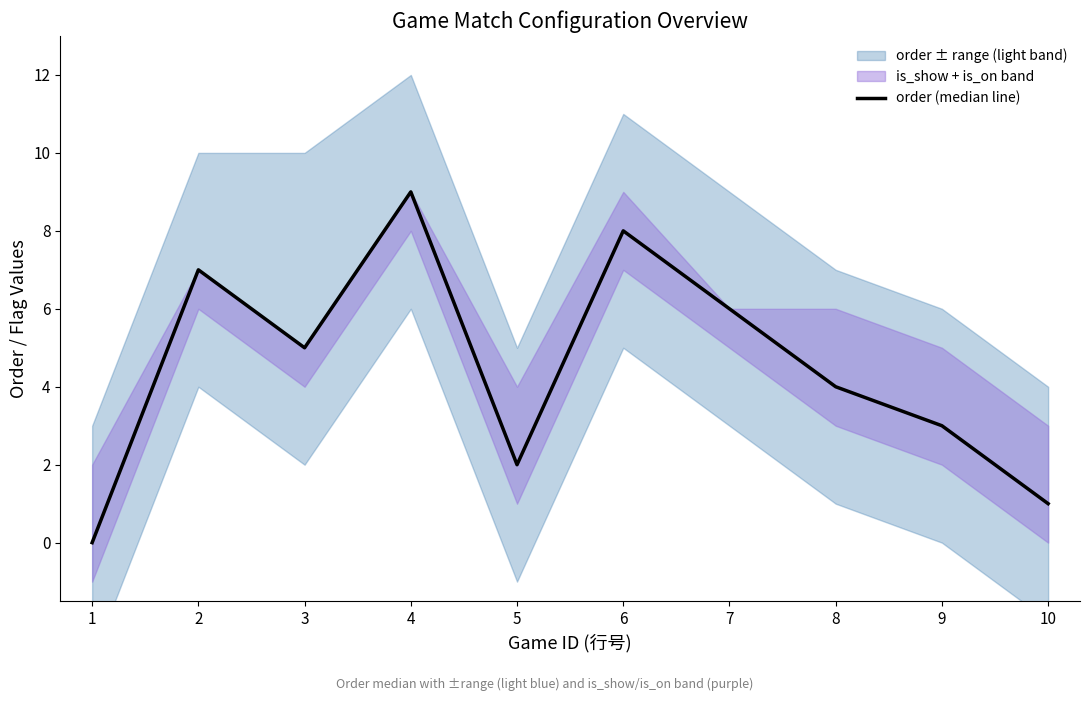

Reading left to right, what are all the values shown in this chart?

1=0	2=7	3=5	4=9	5=2	6=8	7=6	8=4	9=3	10=1